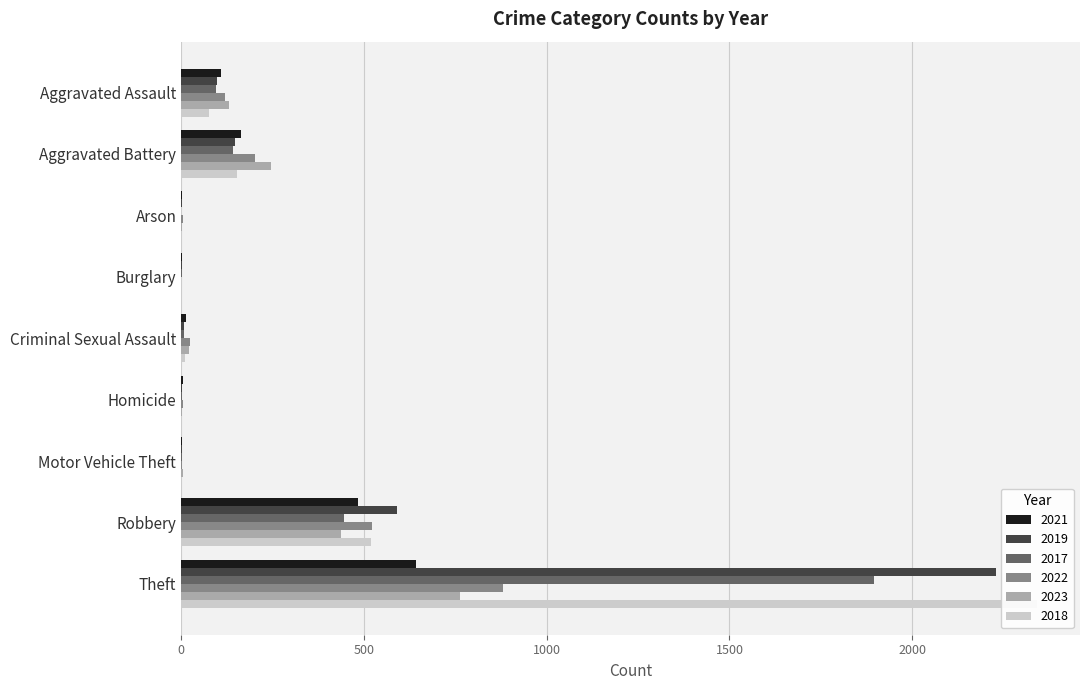

What is the total value across all series at Homicide?

15